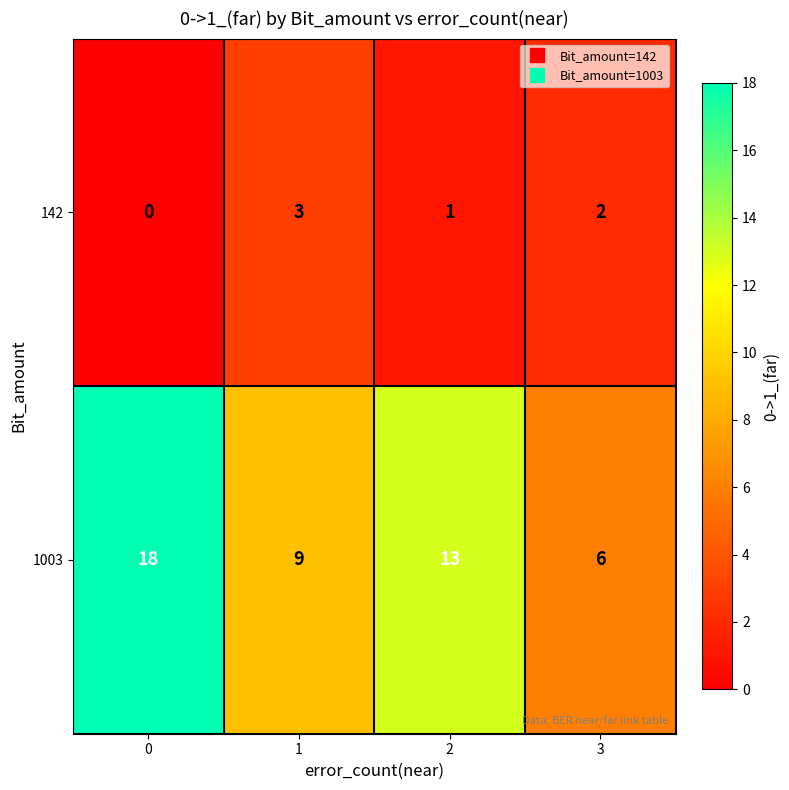

What is the spread (max minus min) of values at 3?

4